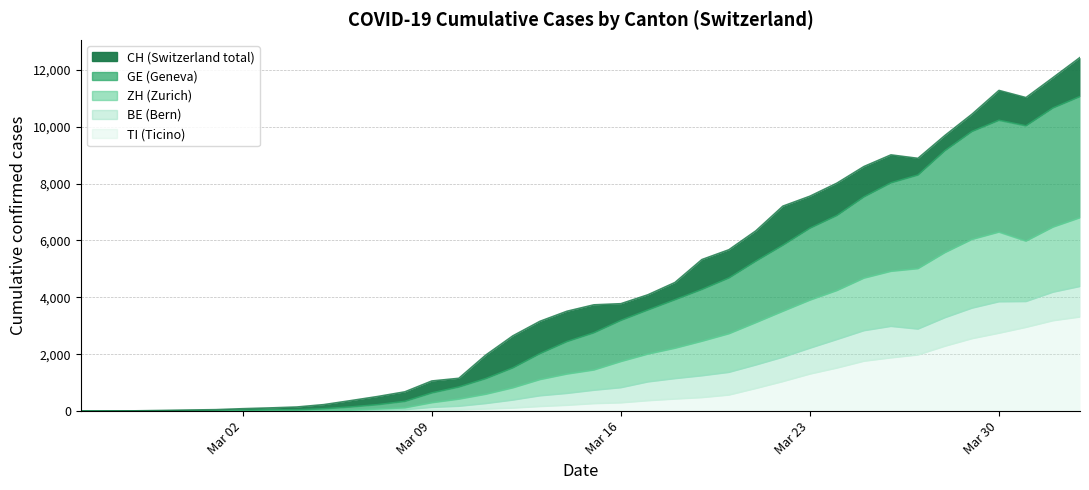

Between 2020-03-04 and 2020-02-28, which is larger?

2020-03-04